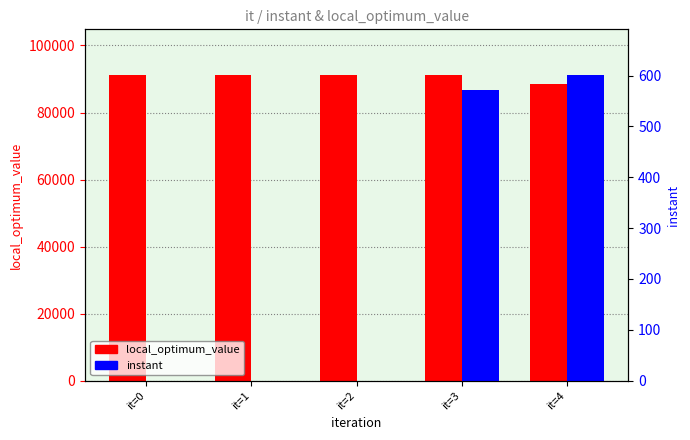

What are all the series names shown in the legend?

local_optimum_value, instant